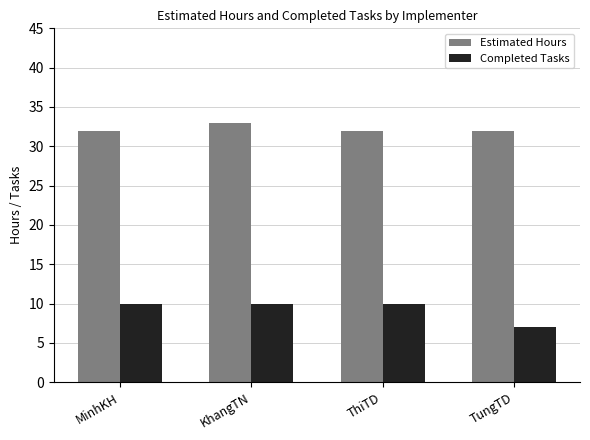

What is the label of the 2nd bar from the left?

KhangTN